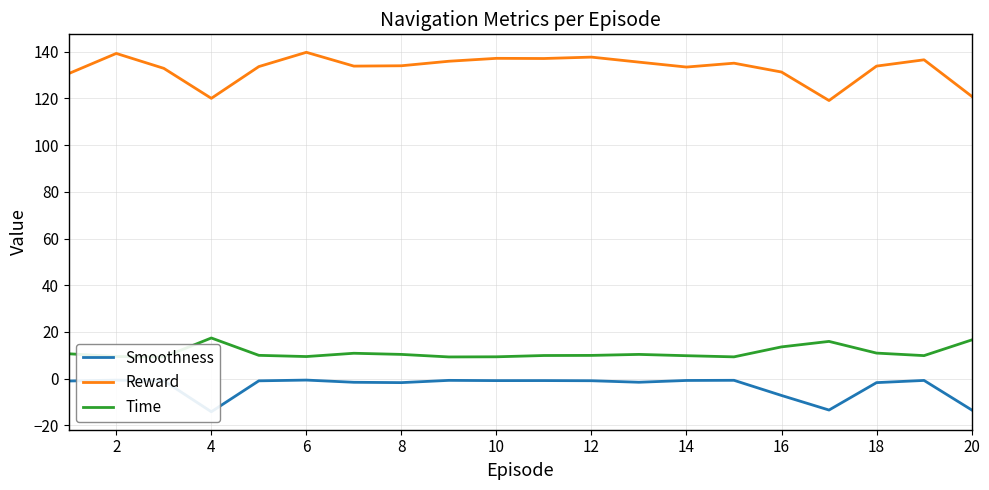

The value of Time at 16 is 15.0. True or false?

False